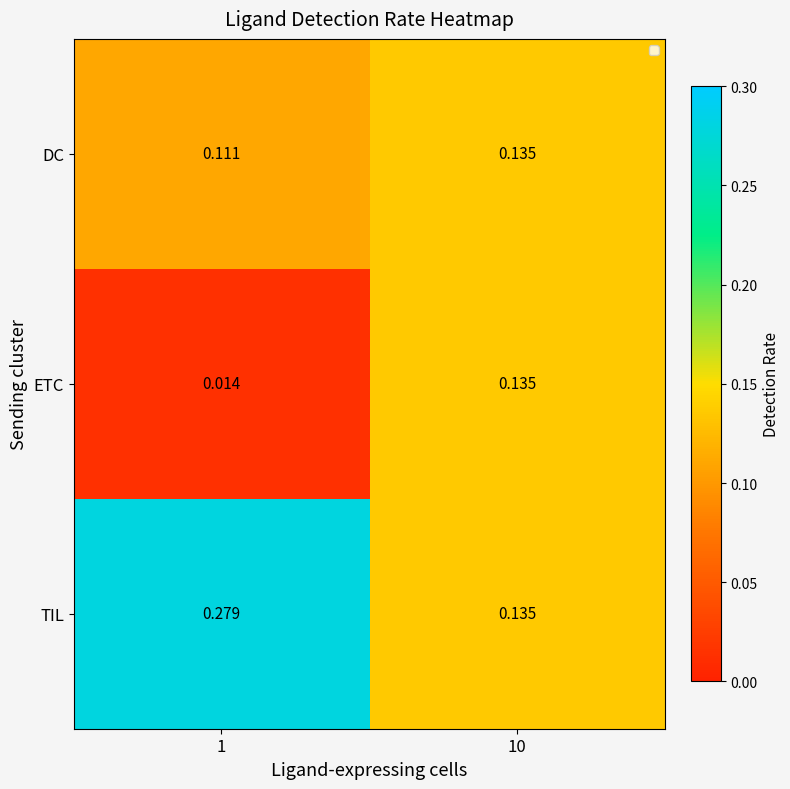

Between 1 and 10, which series saw the biggest shift?

TIL